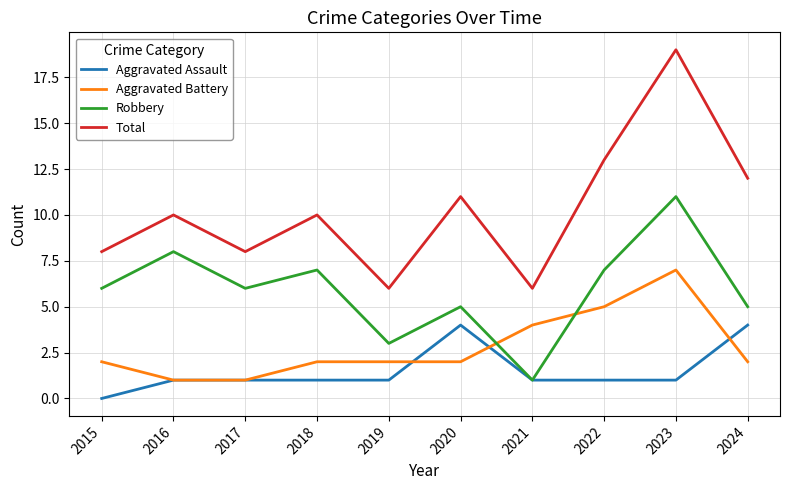

The Robbery series shows 16 at 2023. True or false?

False